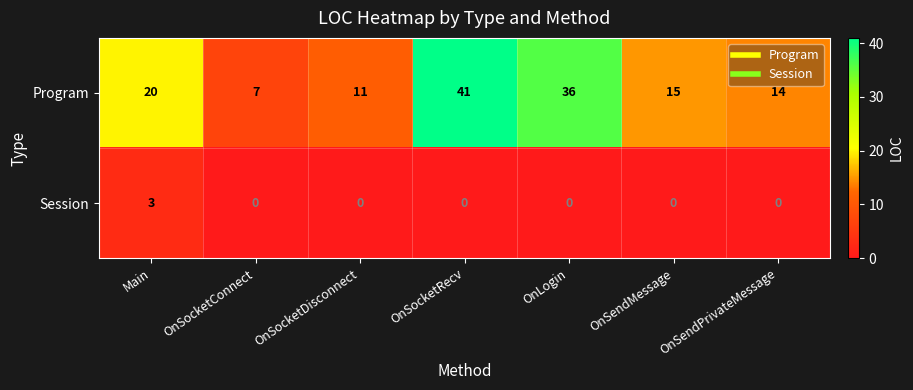

What is the difference between the highest and lowest values at OnSocketRecv?

41